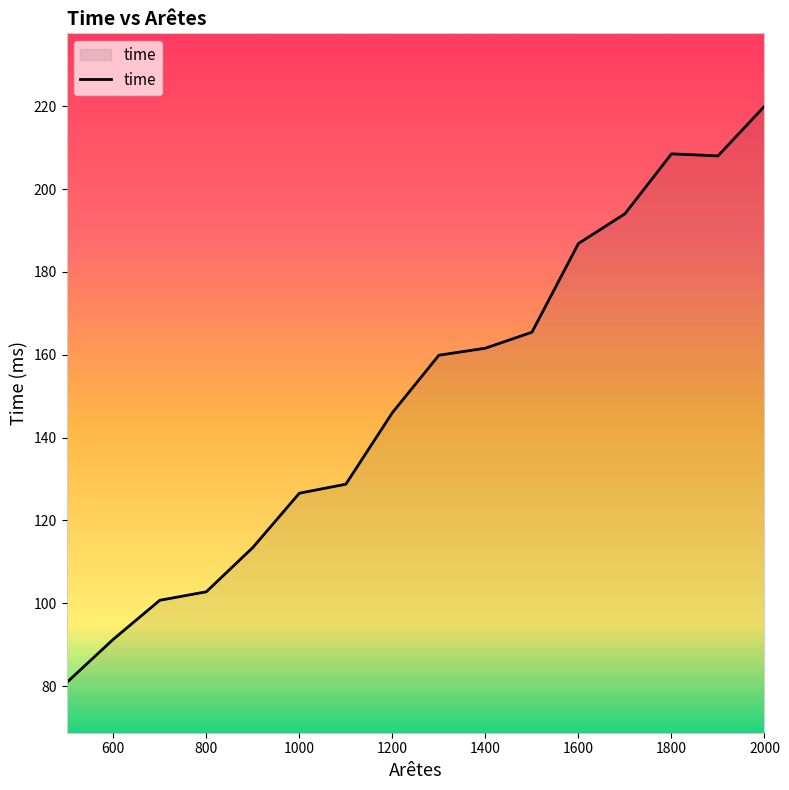

Is this an area chart (filled region under the line)?

Yes